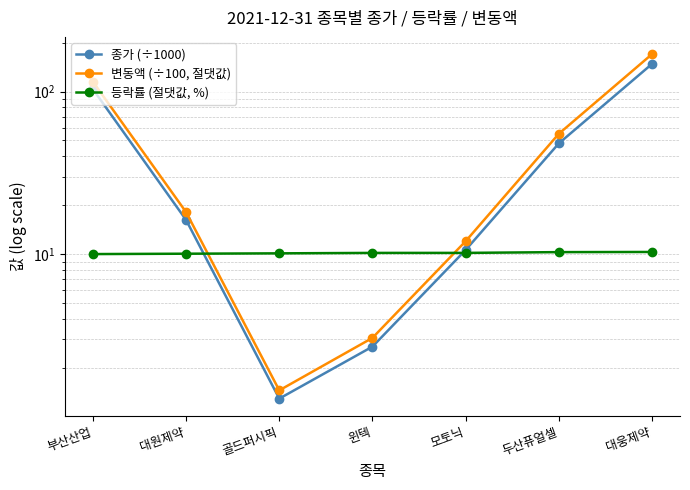

What are all the series names shown in the legend?

종가 (÷1000), 변동액 (÷100, 절댓값), 등락률 (절댓값, %)